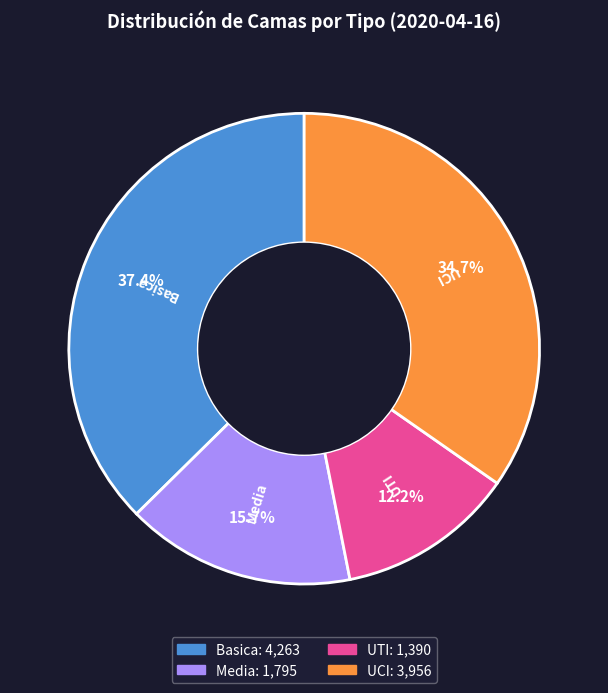

Which category has the smallest portion of the pie?

UTI